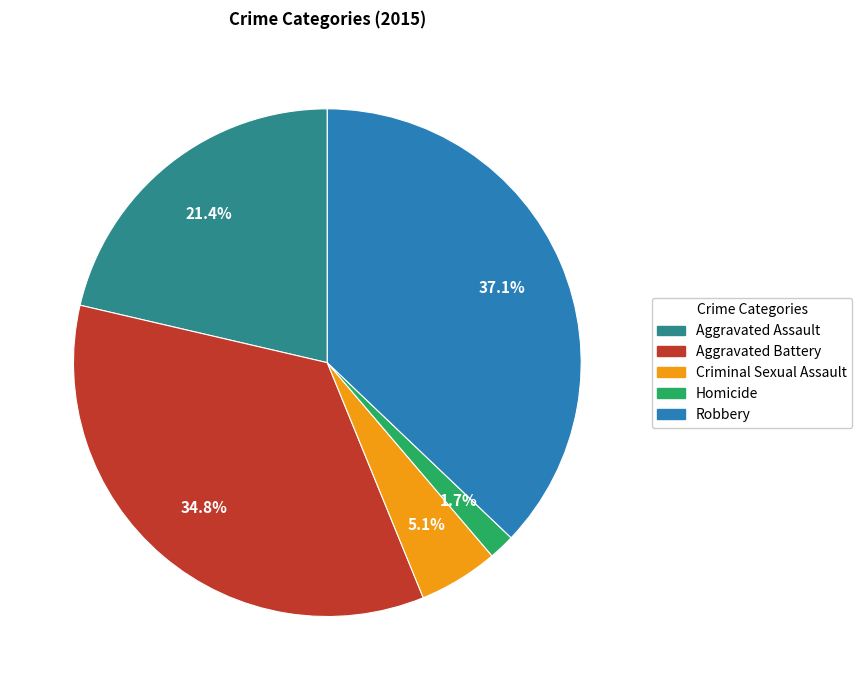

Which category has the smallest portion of the pie?

Homicide